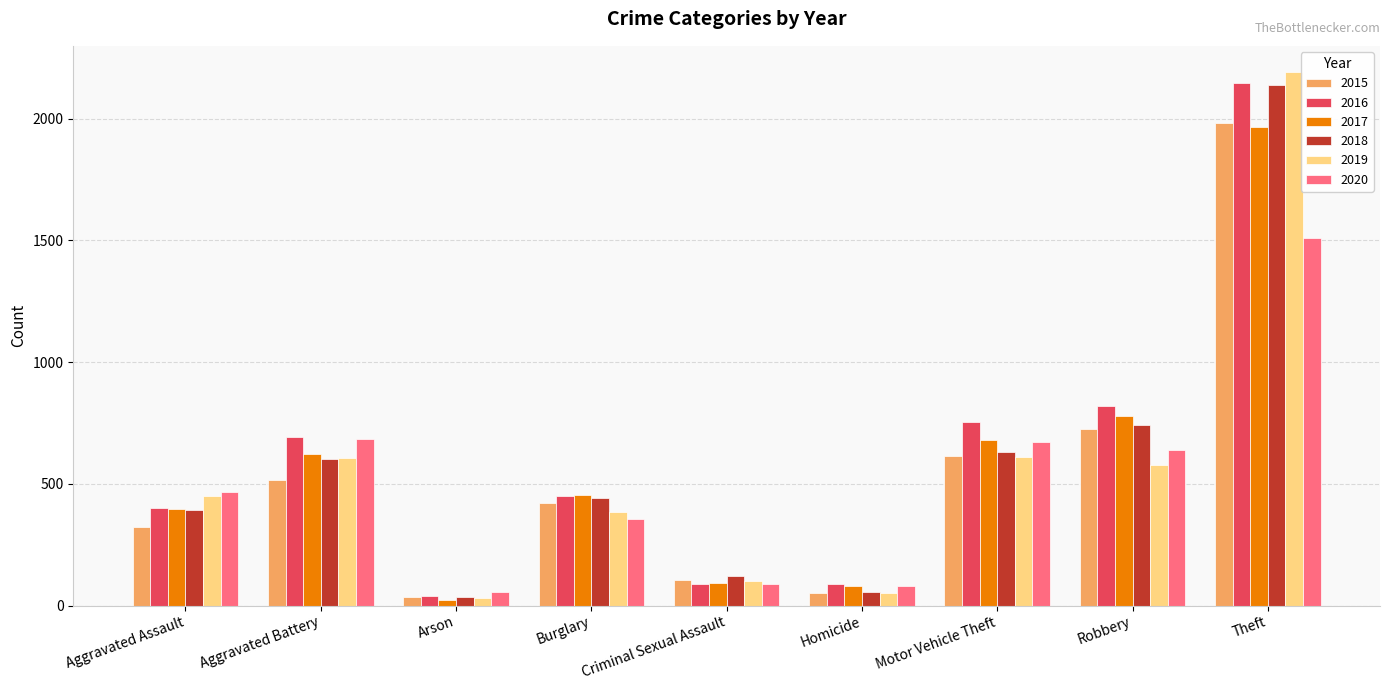

Are the bars grouped side by side (vs. stacked)?

Yes